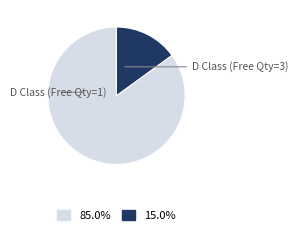

Is there any slice that represents more than half of the pie?

Yes